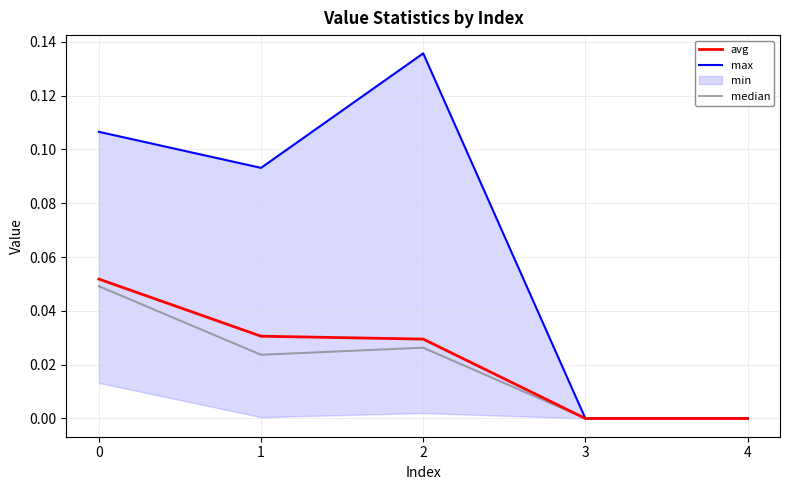

True or false: max and avg intersect in this chart.

False